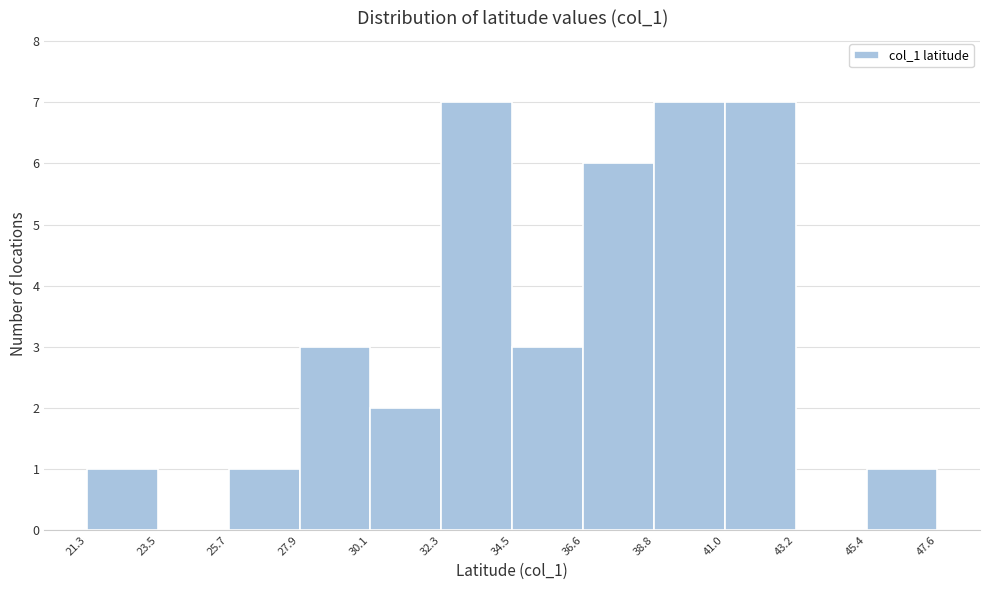

Reading left to right, list every bar in this chart as the range it spans on the x-axis followed by its height. The values are not printed on the chart, so give them approximately, as read against the axis.

21.3 to 23.5: 1
23.5 to 25.7: 0
25.7 to 27.9: 1
27.9 to 30.1: 3
30.1 to 32.3: 2
32.3 to 34.5: 7
34.5 to 36.6: 3
36.6 to 38.8: 6
38.8 to 41.0: 7
41.0 to 43.2: 7
43.2 to 45.4: 0
45.4 to 47.6: 1